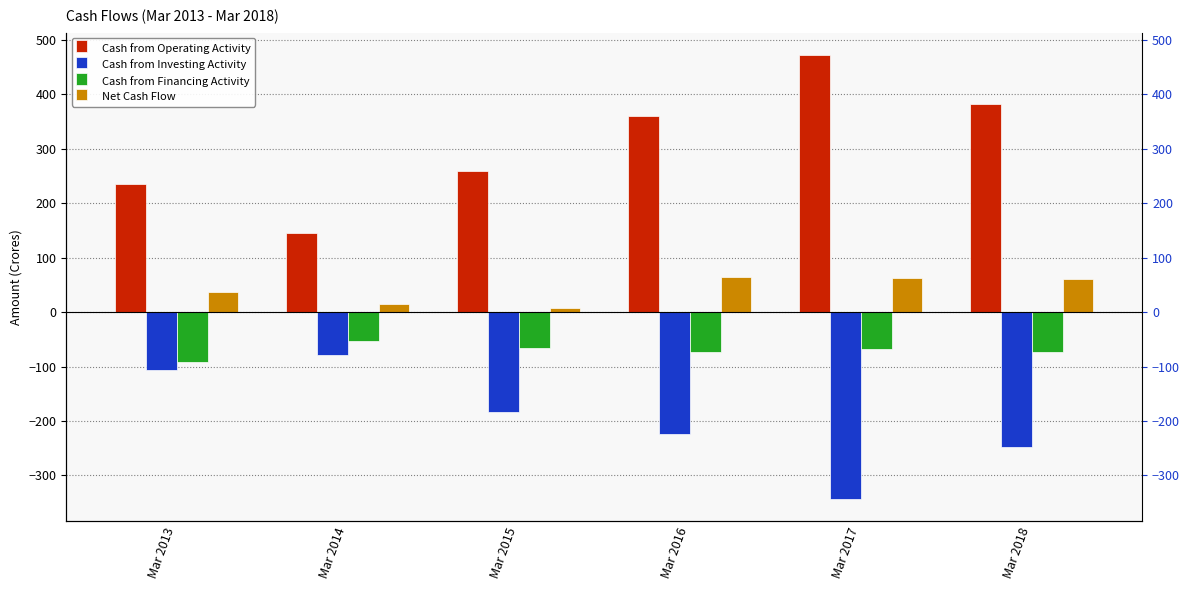

Which label corresponds to the largest value in the chart?

Mar 2017